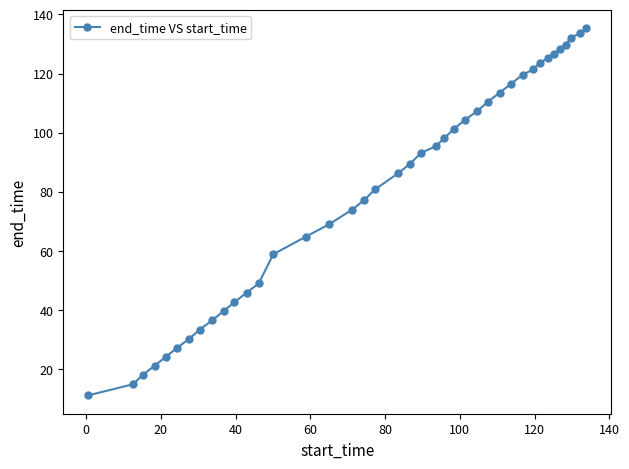

What is the difference between the second highest and second lowest values?

118.7